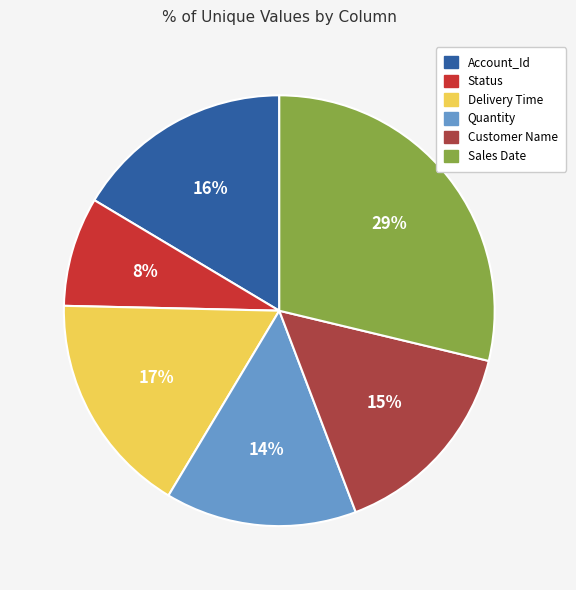

True or false: Status accounts for 8% of the total.

True